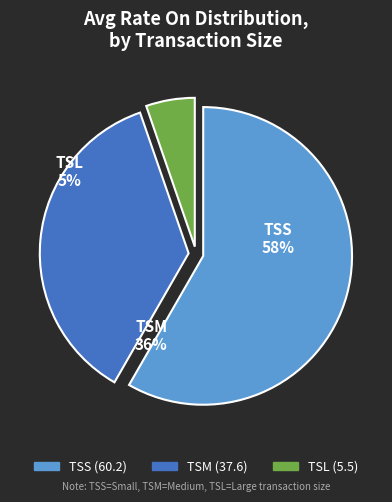

Does TSM represent more than half of the total?

No